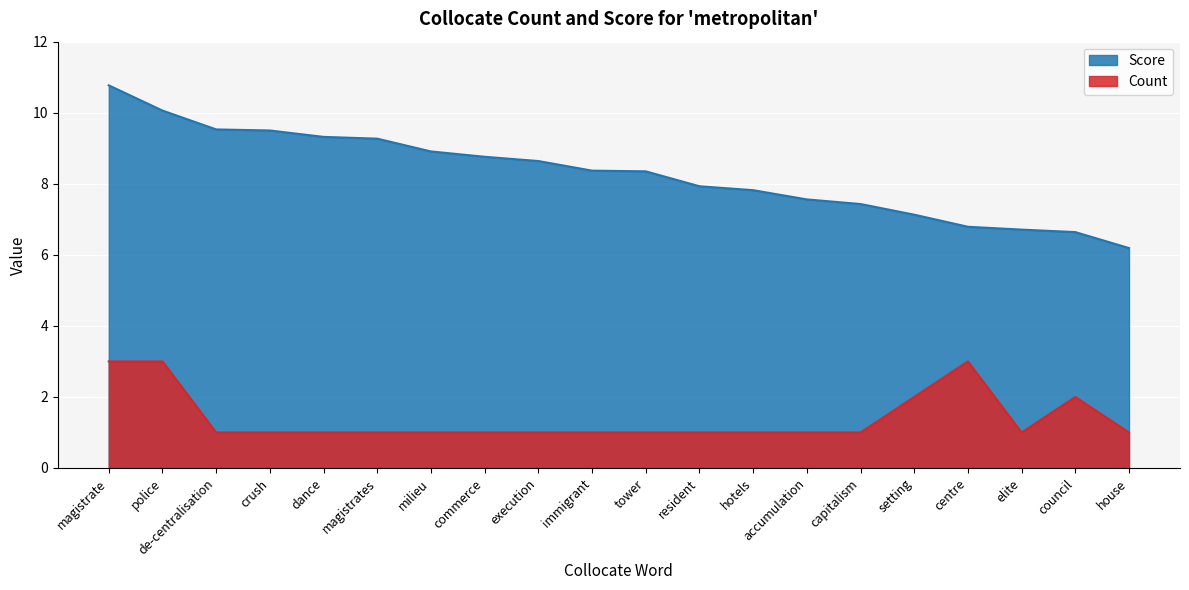

What is the label of the 19th point from the left?

council